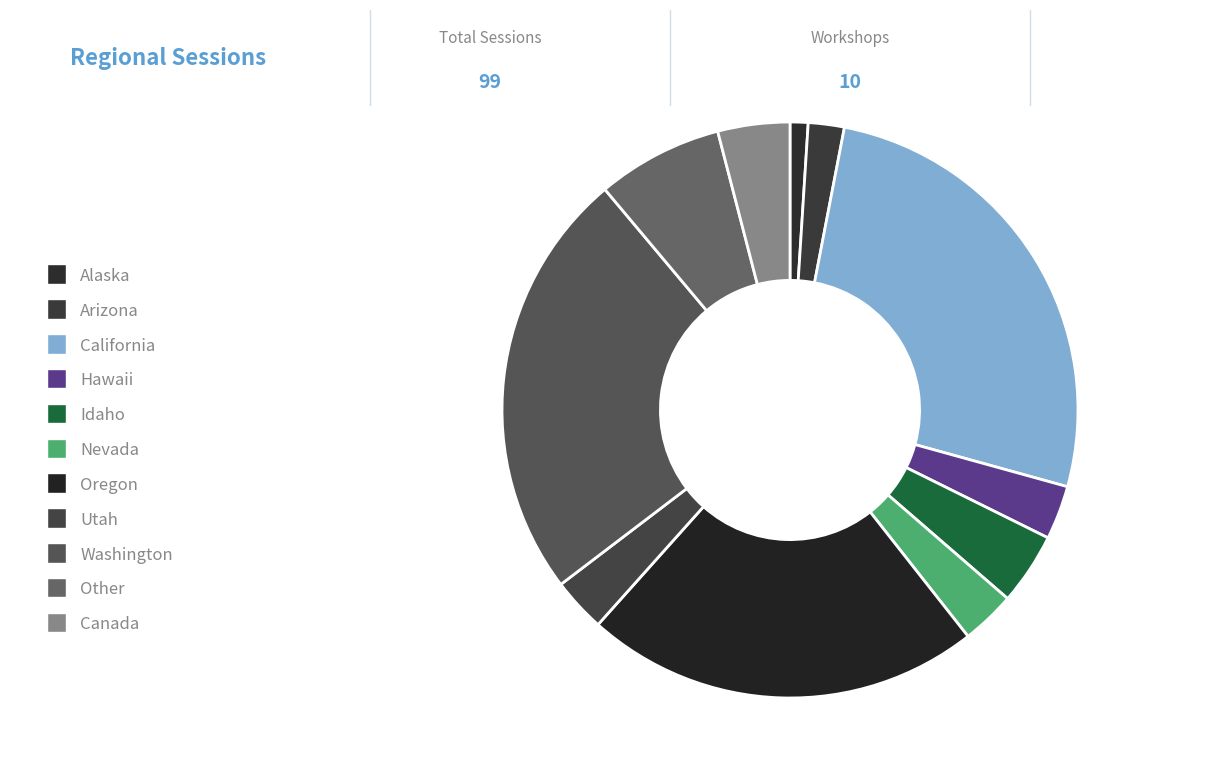

What is the ratio of the value at Oregon to the value at Nevada?

7.3